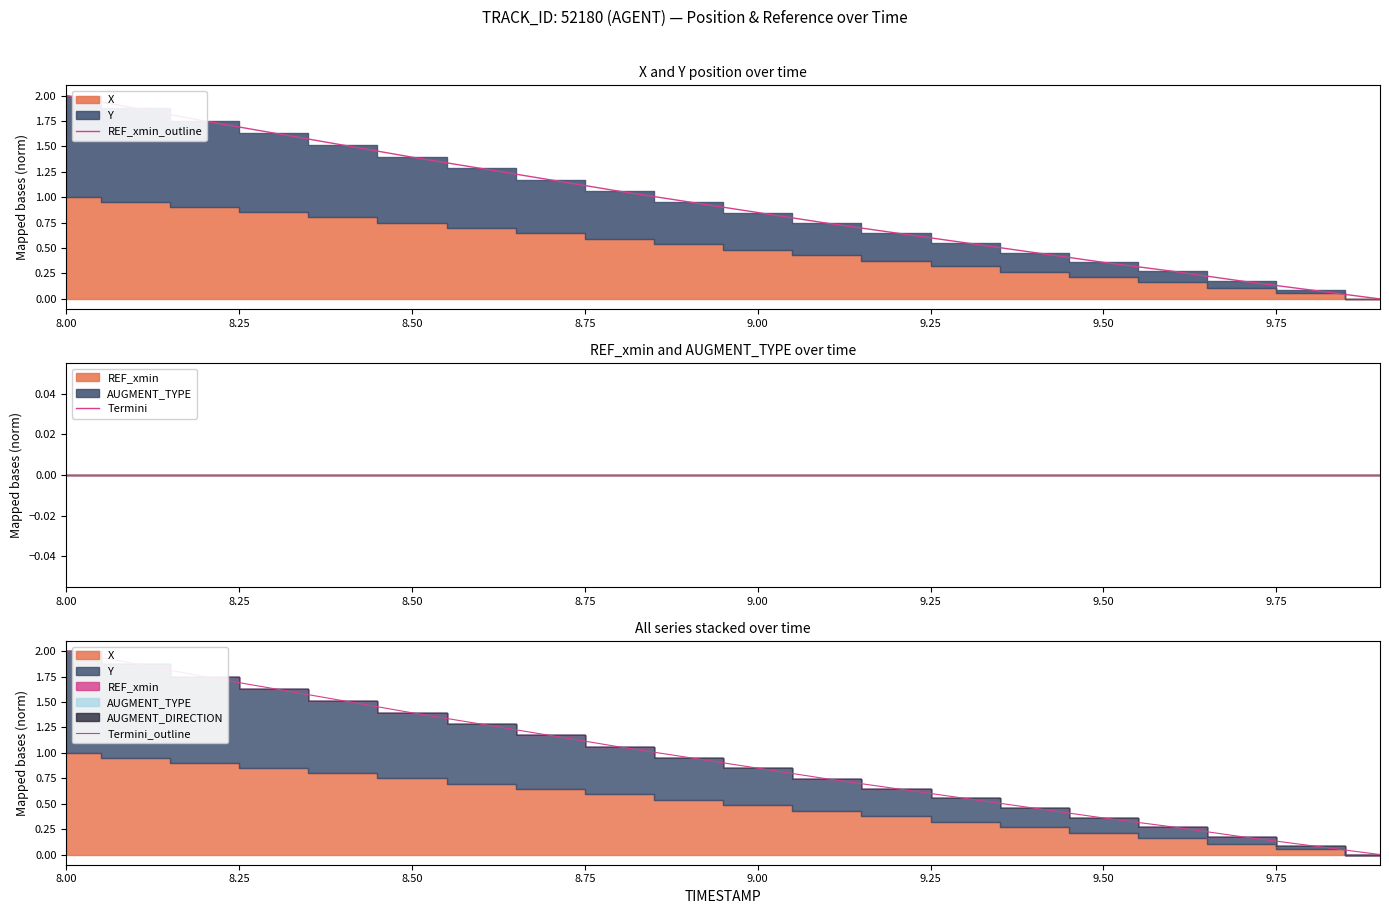

How many lines are shown in the chart?

3